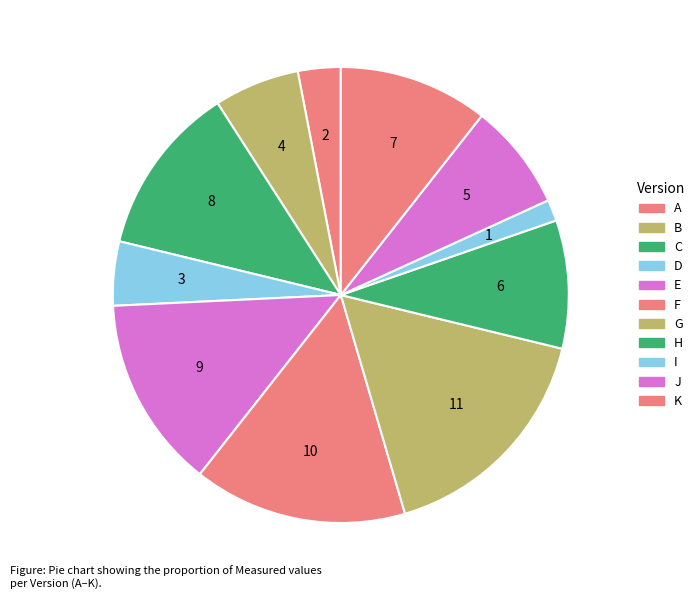

What is the total percentage of K and I?

12.1%